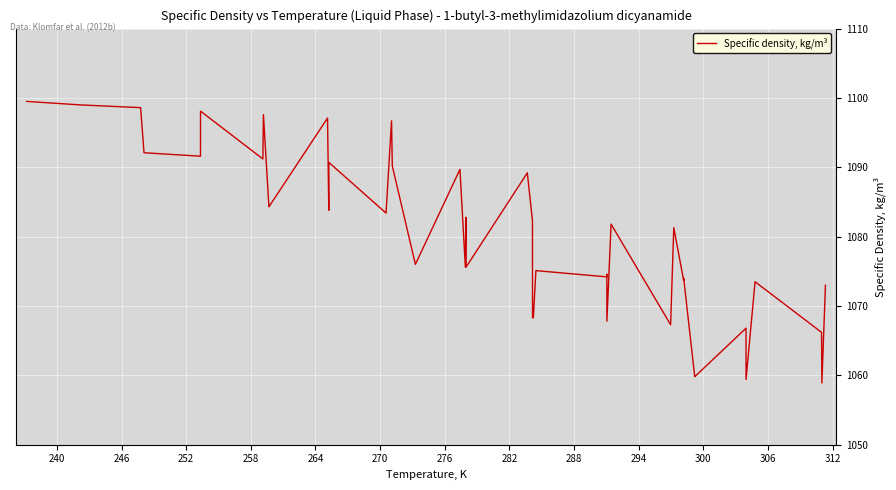

The chart shows a value of 1472.3 at 312. True or false?

False